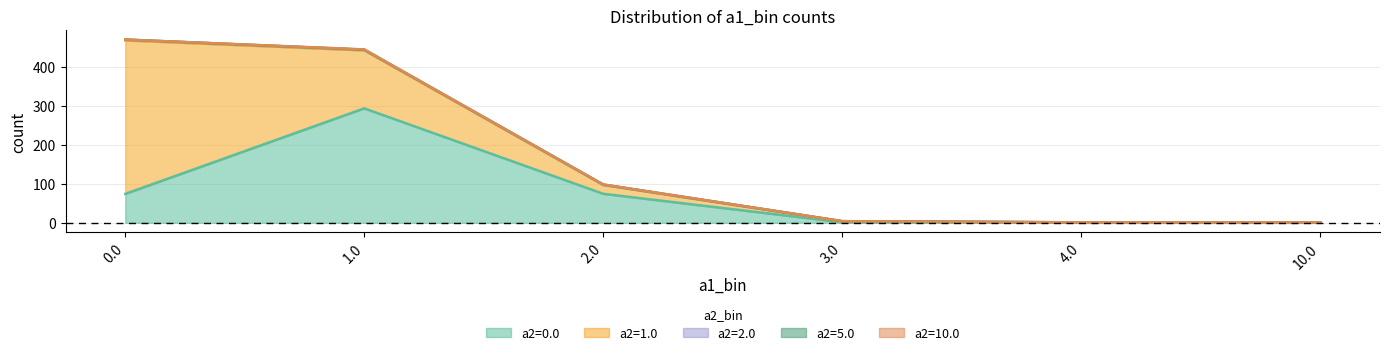

The value of a2=0.0 at 10.0 is 0.0. True or false?

True